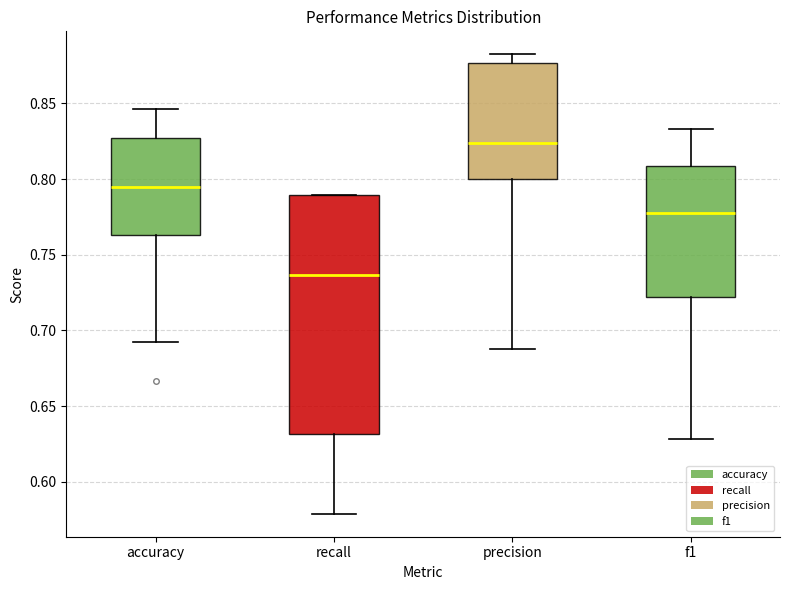

Which box's median line is the highest?

precision